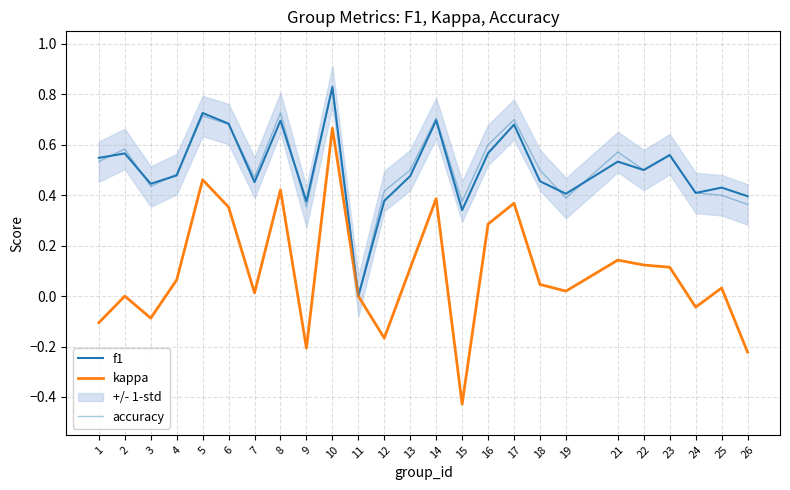

Which series has the largest total across all categories?

accuracy